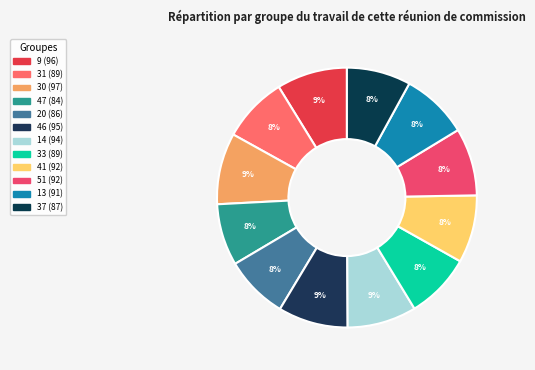

Count the number of slices in the pie.

12